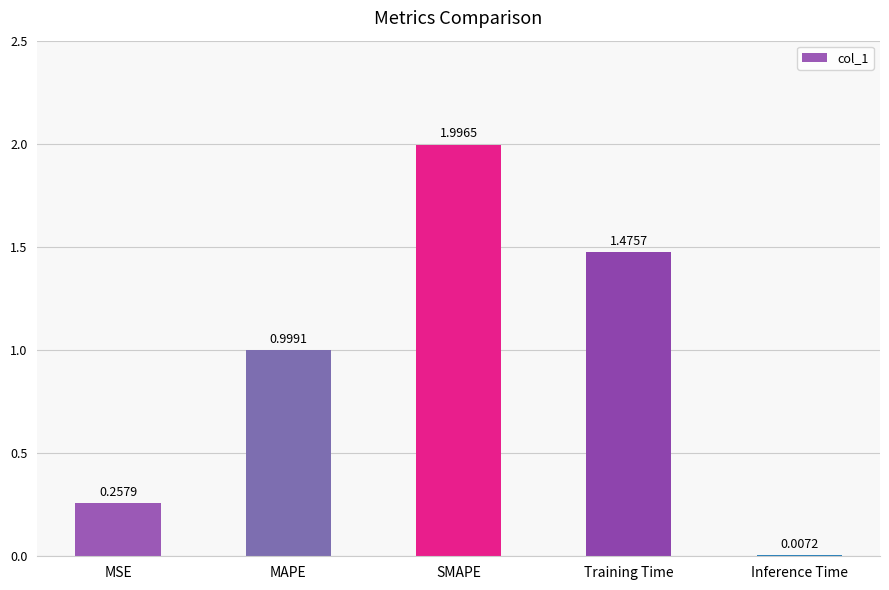

Between Training Time and MSE, which is larger?

Training Time